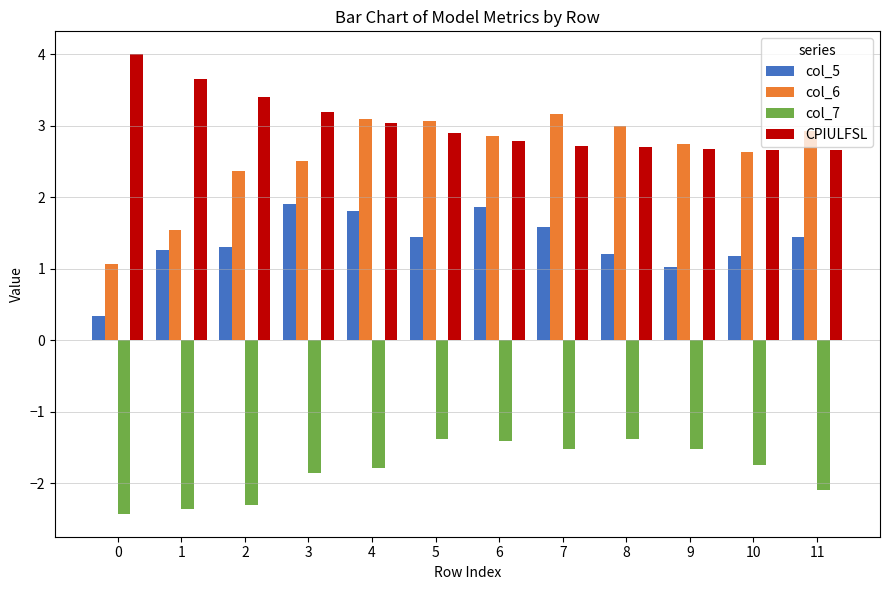

What is the difference between the highest and lowest values at 9?

4.3